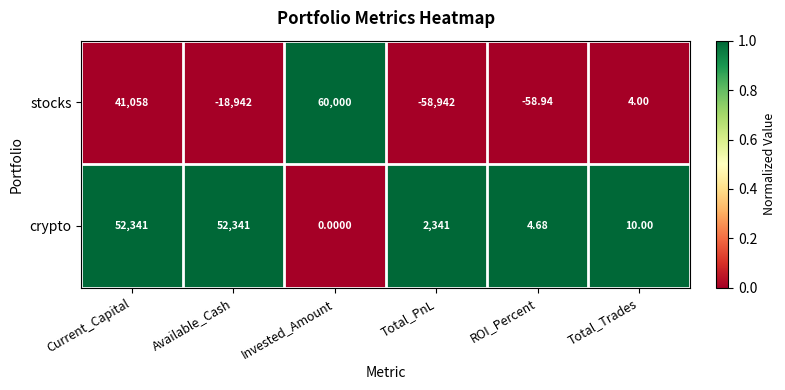

List the series in order of their peak value, lowest first.

crypto, stocks